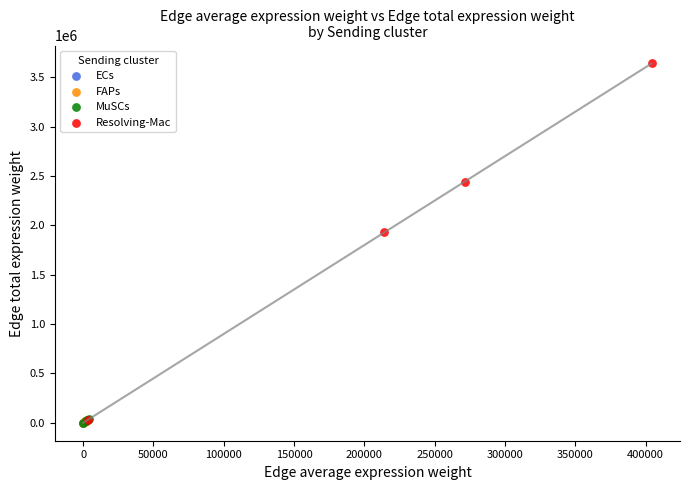

Which series has the largest Y range (max minus min)?

Resolving-Mac